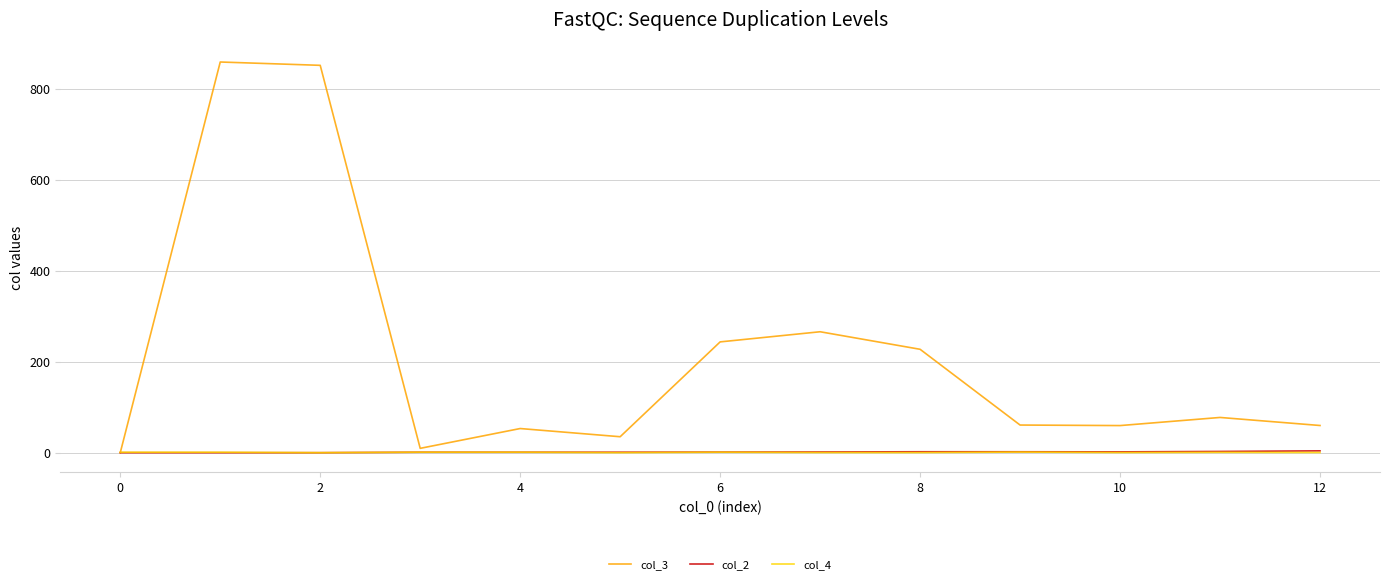

Which series has the largest total across all categories?

col_3